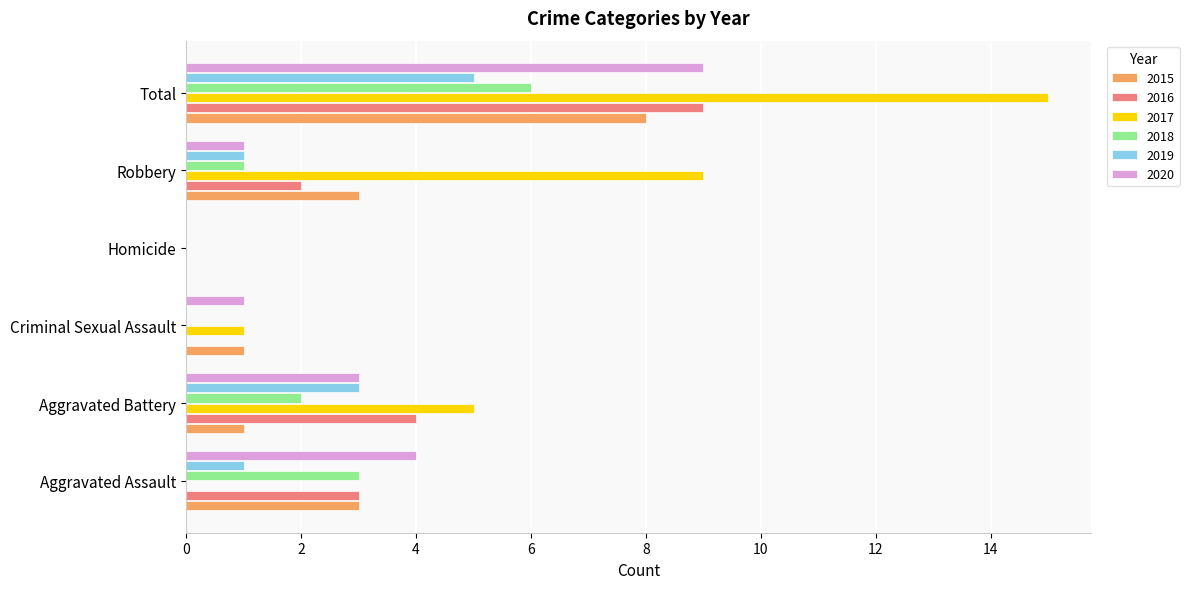

The value of 2017 at Criminal Sexual Assault is 1. True or false?

True